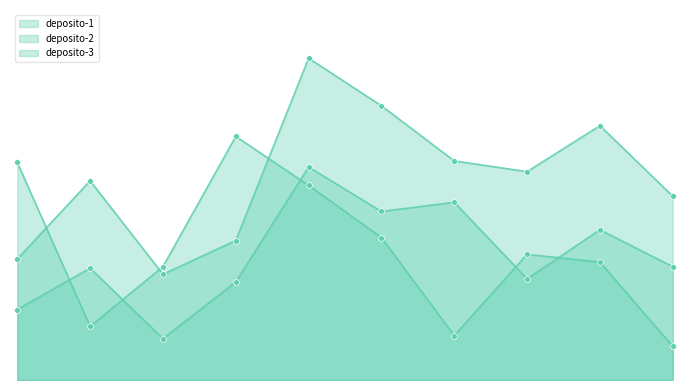

What is the total value across all series at 9?

341